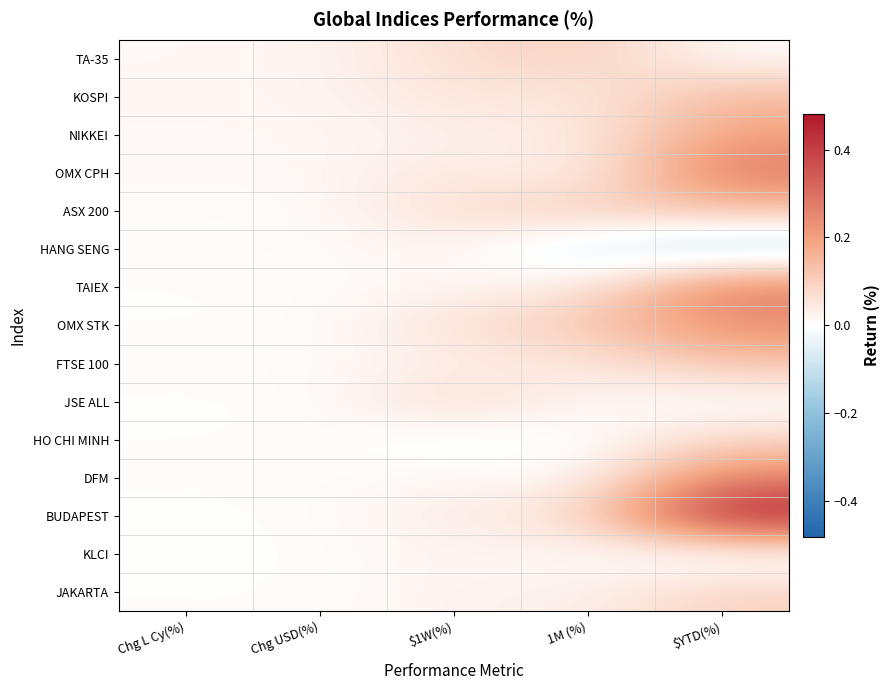

Reading left to right, transcribe all the data shown in this chart.

TA-35: Chg L Cy(%)=0.0	Chg USD(%)=0.0	$1W(%)=0.1	1M (%)=0.1	$YTD(%)=0.0
KOSPI: Chg L Cy(%)=0.0	Chg USD(%)=0.0	$1W(%)=0.1	1M (%)=0.0	$YTD(%)=0.1
NIKKEI: Chg L Cy(%)=0.0	Chg USD(%)=0.0	$1W(%)=0.0	1M (%)=0.0	$YTD(%)=0.2
OMX CPH: Chg L Cy(%)=0.0	Chg USD(%)=0.0	$1W(%)=0.1	1M (%)=0.0	$YTD(%)=0.3
ASX 200: Chg L Cy(%)=0.0	Chg USD(%)=0.0	$1W(%)=0.1	1M (%)=0.1	$YTD(%)=0.1
HANG SENG: Chg L Cy(%)=0.0	Chg USD(%)=0.0	$1W(%)=0.0	1M (%)=-0.1	$YTD(%)=-0.1
TAIEX: Chg L Cy(%)=0.0	Chg USD(%)=0.0	$1W(%)=0.0	1M (%)=0.0	$YTD(%)=0.3
OMX STK: Chg L Cy(%)=0.0	Chg USD(%)=0.0	$1W(%)=0.1	1M (%)=0.1	$YTD(%)=0.2
FTSE 100: Chg L Cy(%)=0.0	Chg USD(%)=0.0	$1W(%)=0.0	1M (%)=0.0	$YTD(%)=0.1
JSE ALL: Chg L Cy(%)=0.0	Chg USD(%)=0.0	$1W(%)=0.1	1M (%)=0.0	$YTD(%)=-0.0
HO CHI MINH: Chg L Cy(%)=0.0	Chg USD(%)=0.0	$1W(%)=-0.0	1M (%)=-0.0	$YTD(%)=0.1
DFM: Chg L Cy(%)=0.0	Chg USD(%)=0.0	$1W(%)=0.0	1M (%)=0.0	$YTD(%)=0.3
BUDAPEST: Chg L Cy(%)=0.0	Chg USD(%)=0.0	$1W(%)=0.0	1M (%)=0.1	$YTD(%)=0.5
KLCI: Chg L Cy(%)=-0.0	Chg USD(%)=0.0	$1W(%)=0.0	1M (%)=0.0	$YTD(%)=-0.0
JAKARTA: Chg L Cy(%)=0.0	Chg USD(%)=0.0	$1W(%)=0.0	1M (%)=0.0	$YTD(%)=0.1